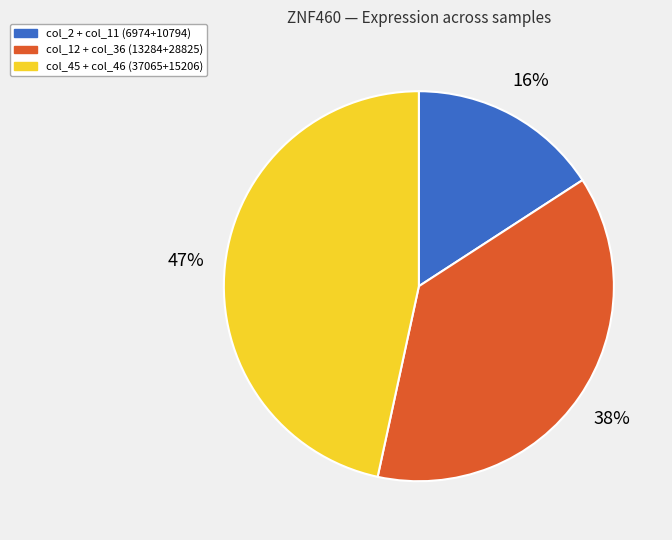

How many segments does this pie chart have?

3